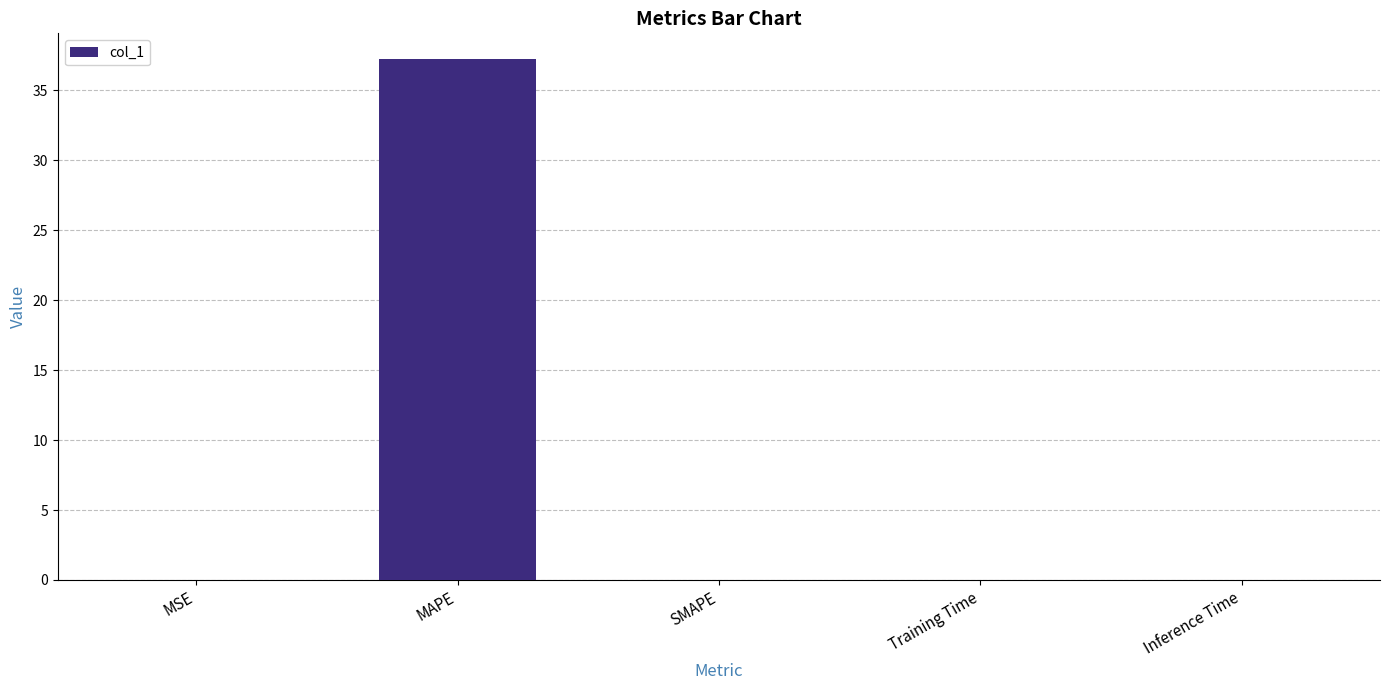

The chart shows a value of 0.0 at Training Time. True or false?

True